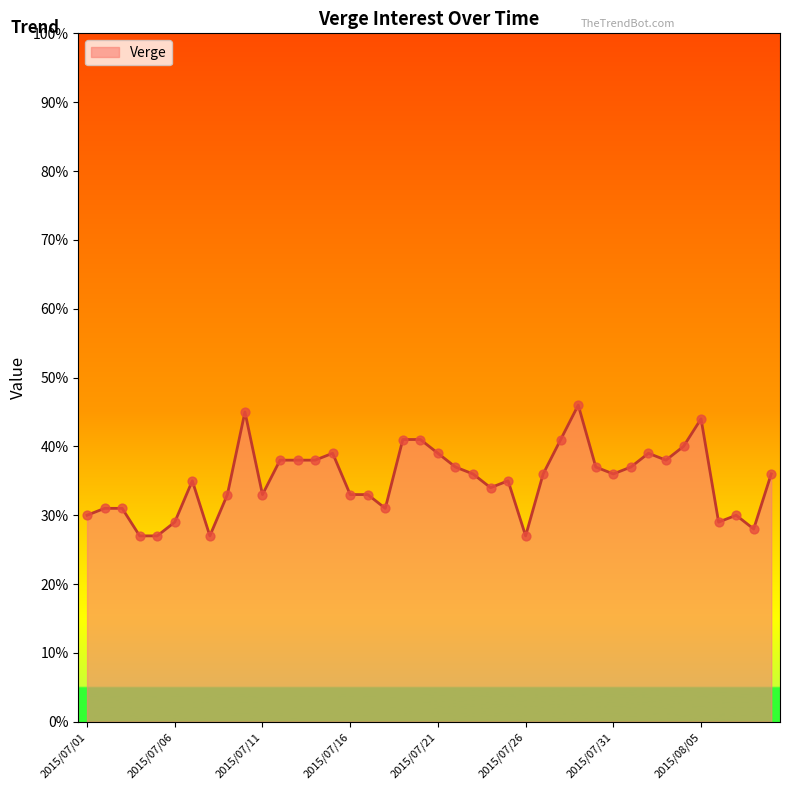

What is the minimum value shown in the chart?

27